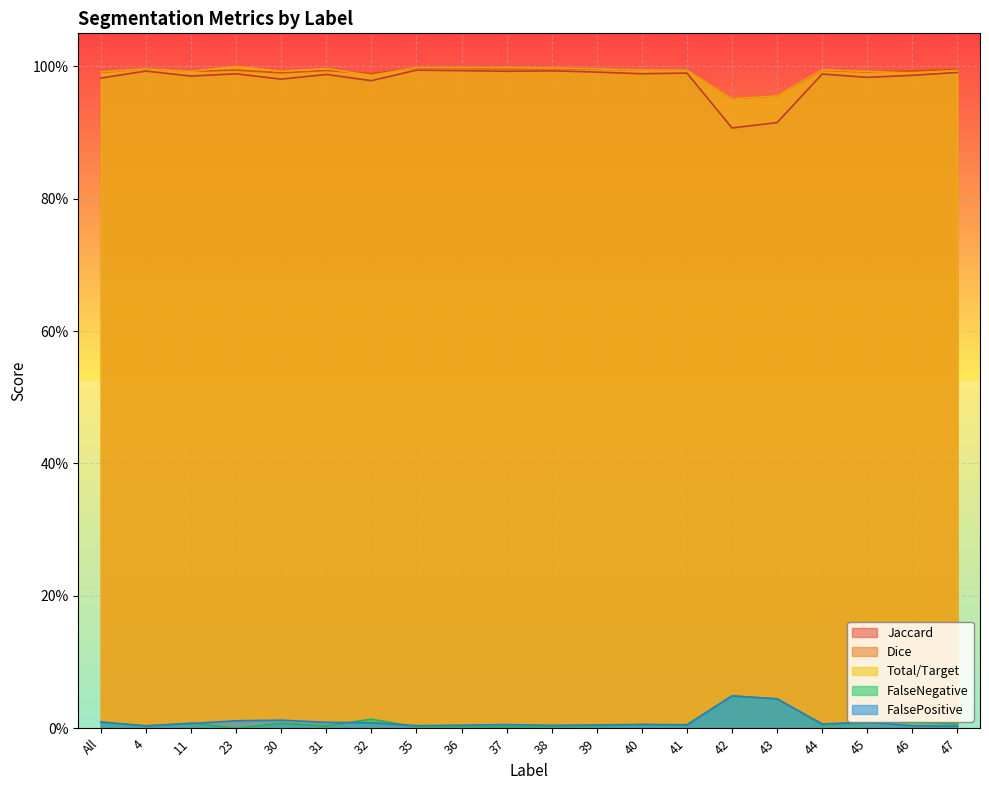

Between 36 and 41, which is larger?

36